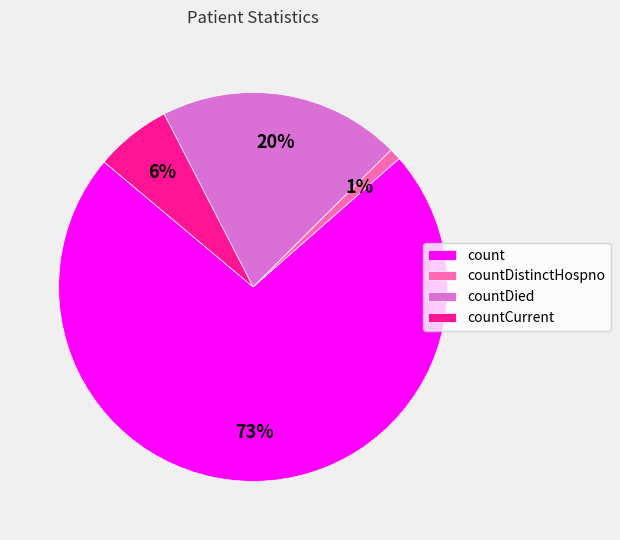

Rank the categories by value from lowest to highest.

countDistinctHospno, countCurrent, countDied, count